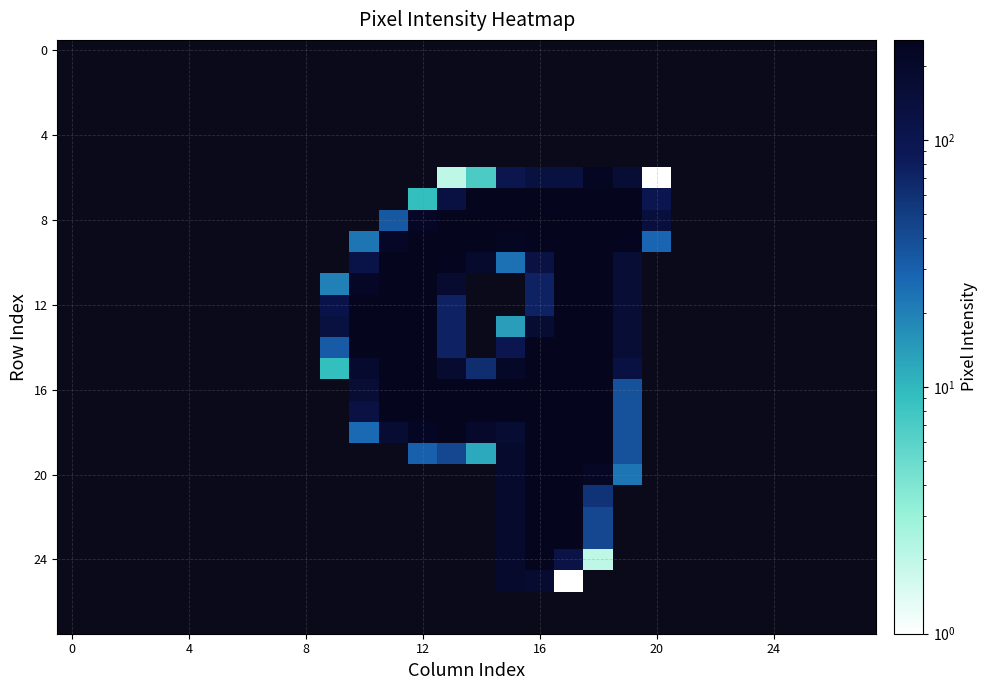

At which category is the sum across all series the highest?

17